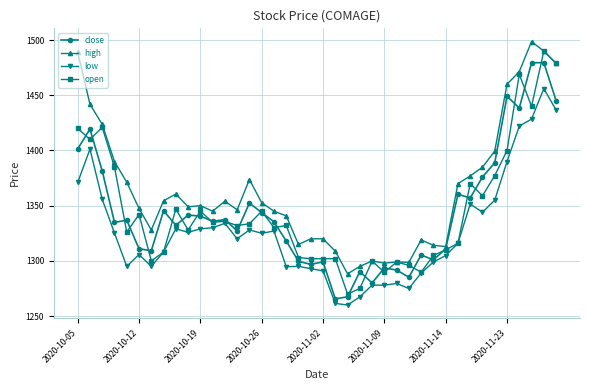

What is the value of the high point at the 5th from the left?

1371.2